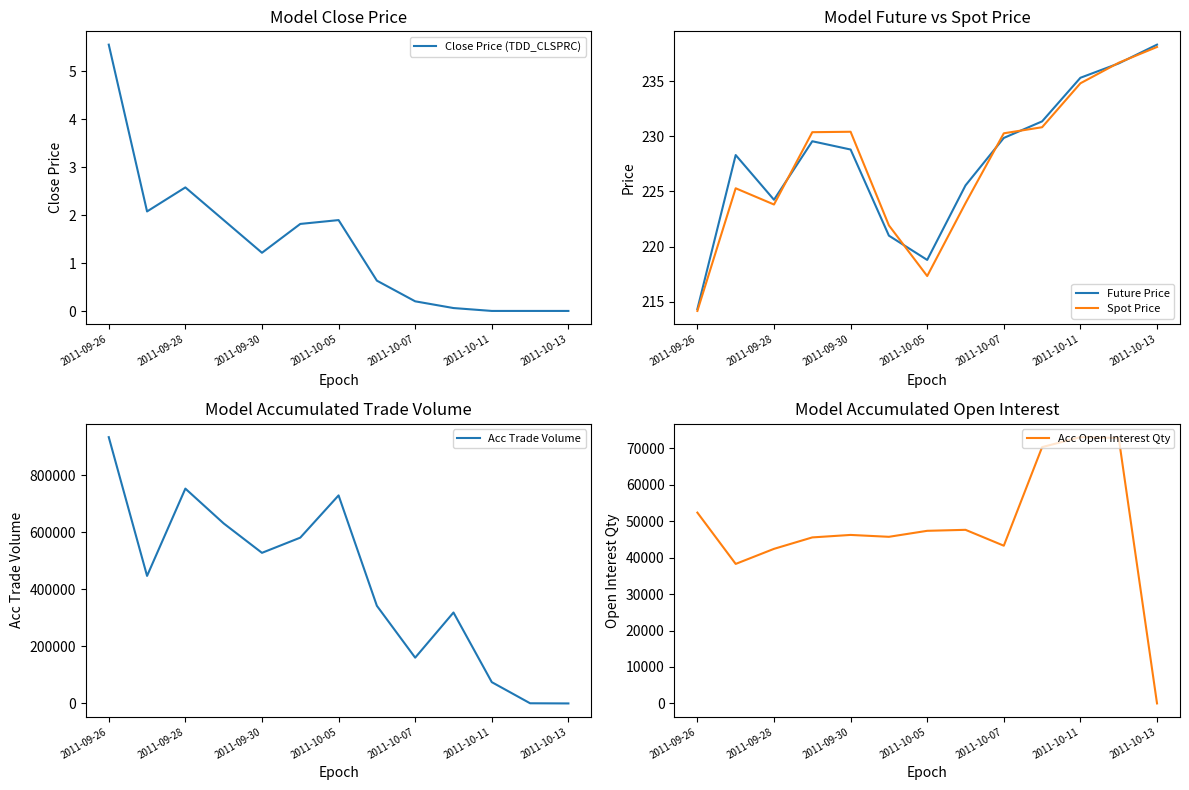

What is the spread (max minus min) of values at 2011-09-26?

933387.4